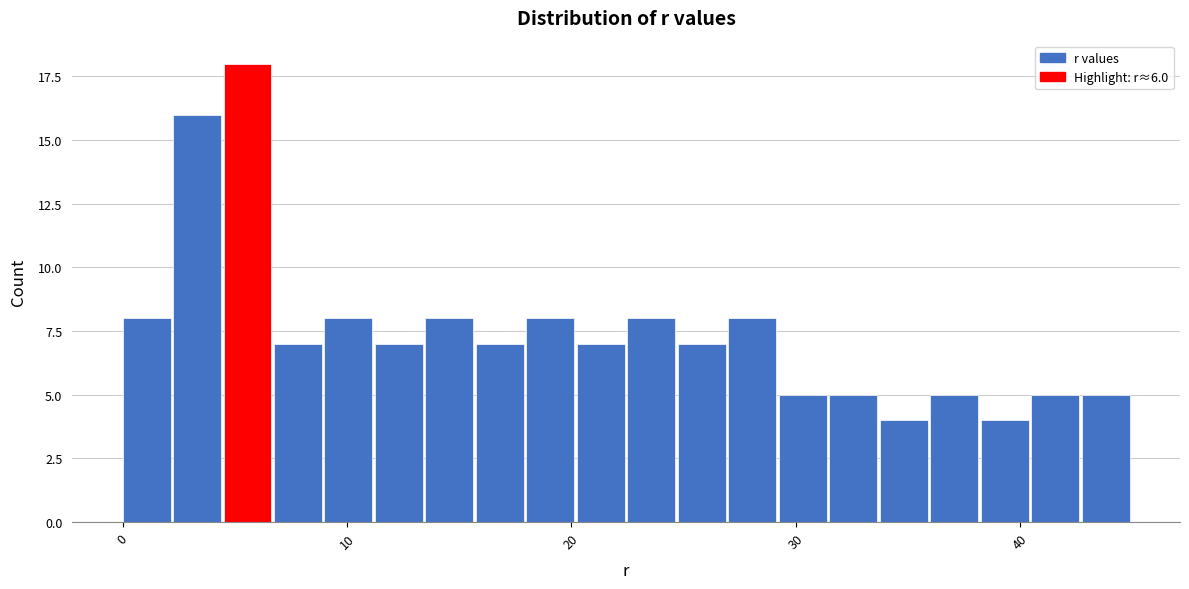

Read against the x-axis, roughly where is the centre of the tallest bar?

6